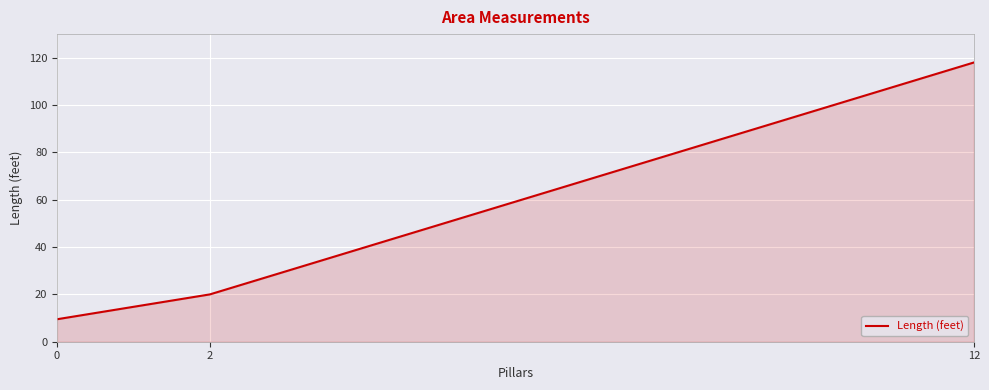

Count the number of data series in this chart.

1